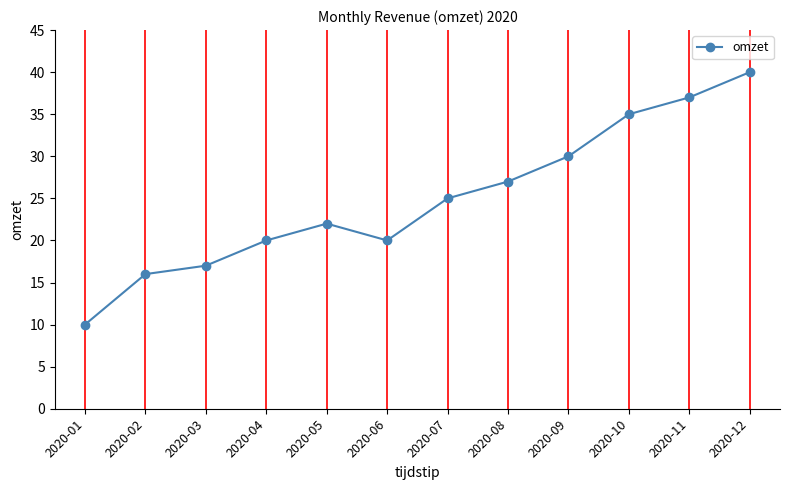

Which label corresponds to the largest value in the chart?

2020-12